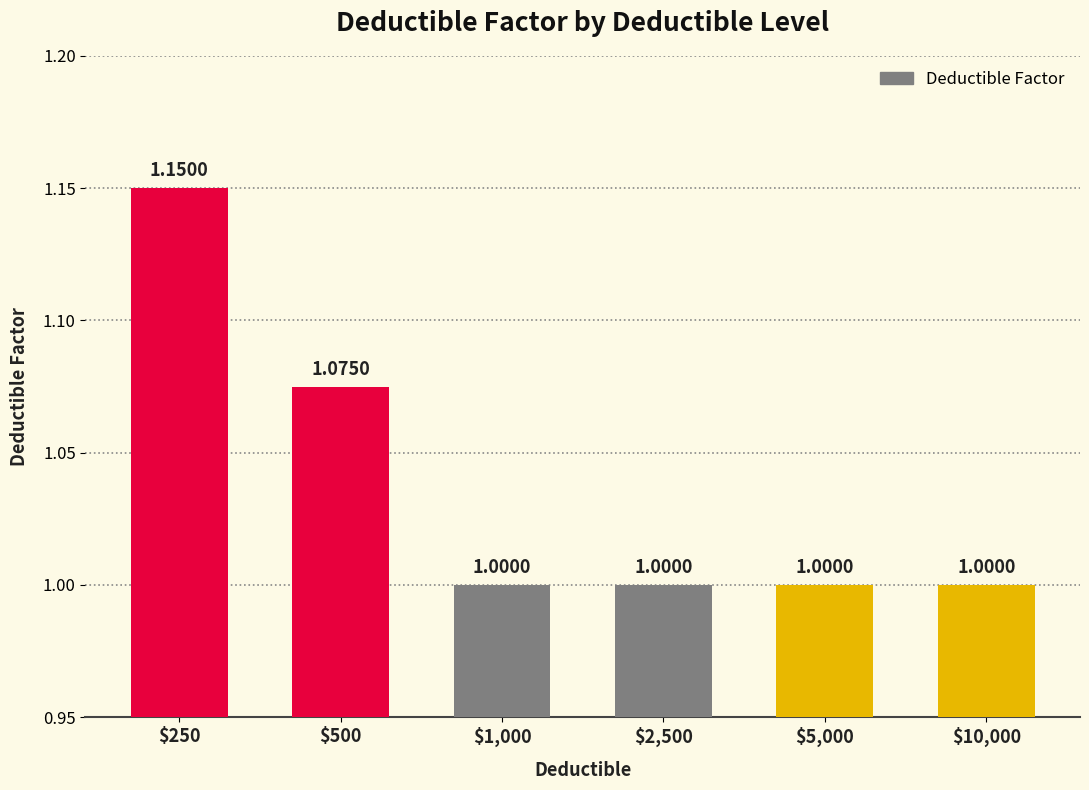

Count the values in the range 1 to 2.

6